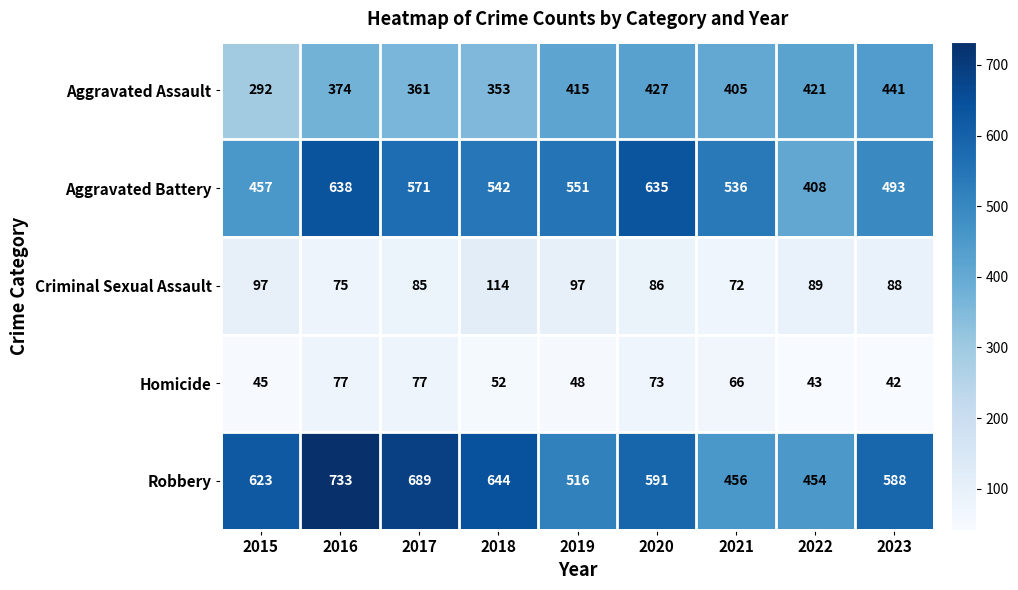

True or false: Robbery has a value of 213 at 2015.

False